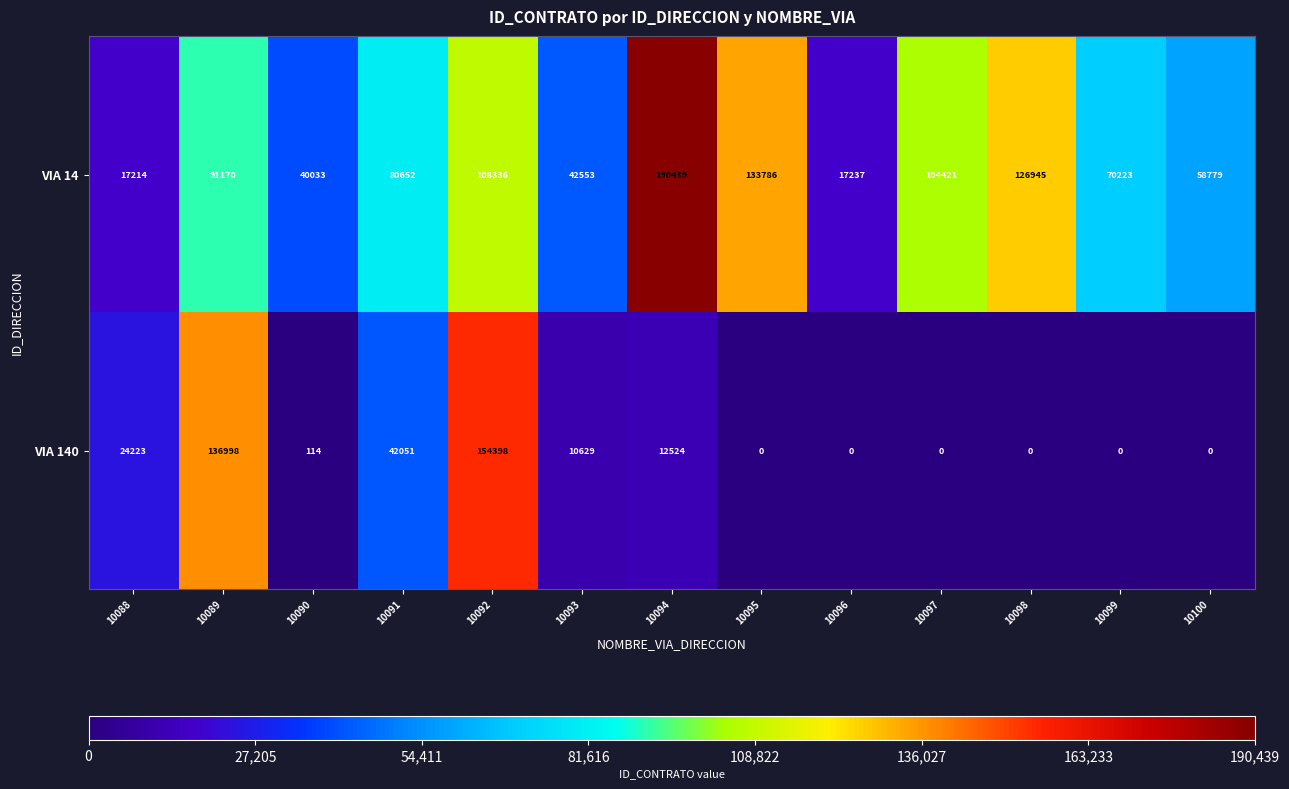

At which category does the chart reach its peak across all series?

10094